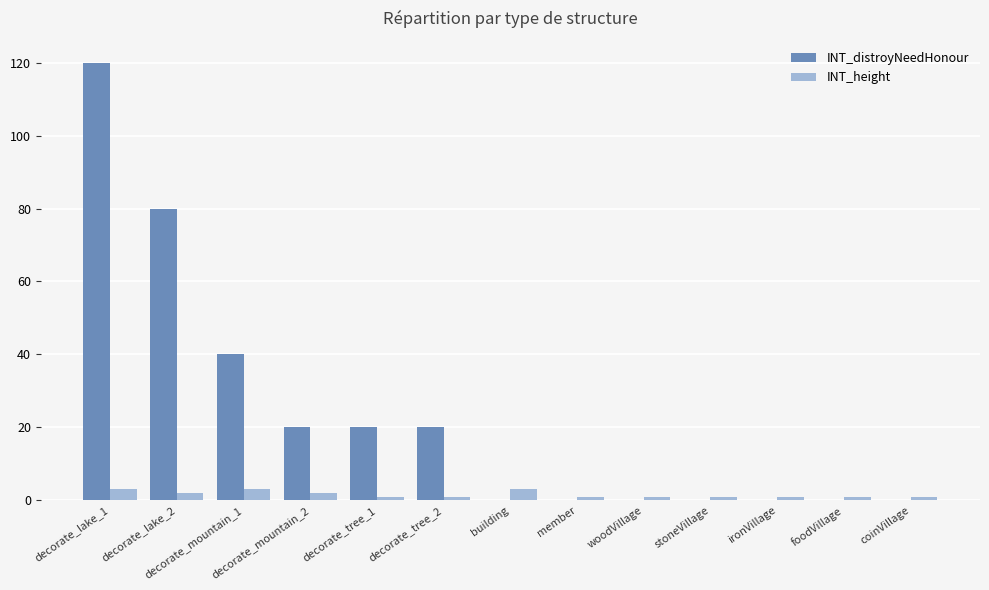

Reading right to left, transcribe all the data shown in this chart.

INT_distroyNeedHonour: coinVillage=0	foodVillage=0	ironVillage=0	stoneVillage=0	woodVillage=0	member=0	building=0	decorate_tree_2=20	decorate_tree_1=20	decorate_mountain_2=20	decorate_mountain_1=40	decorate_lake_2=80	decorate_lake_1=120
INT_height: coinVillage=1	foodVillage=1	ironVillage=1	stoneVillage=1	woodVillage=1	member=1	building=3	decorate_tree_2=1	decorate_tree_1=1	decorate_mountain_2=2	decorate_mountain_1=3	decorate_lake_2=2	decorate_lake_1=3